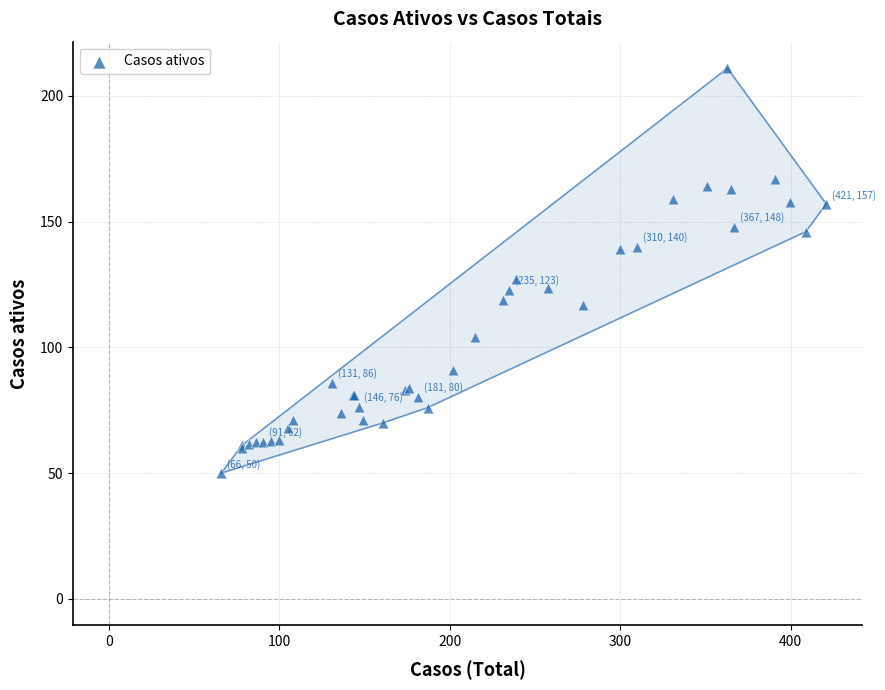

What Y value in the scatter plot is closest to 130?

127.0